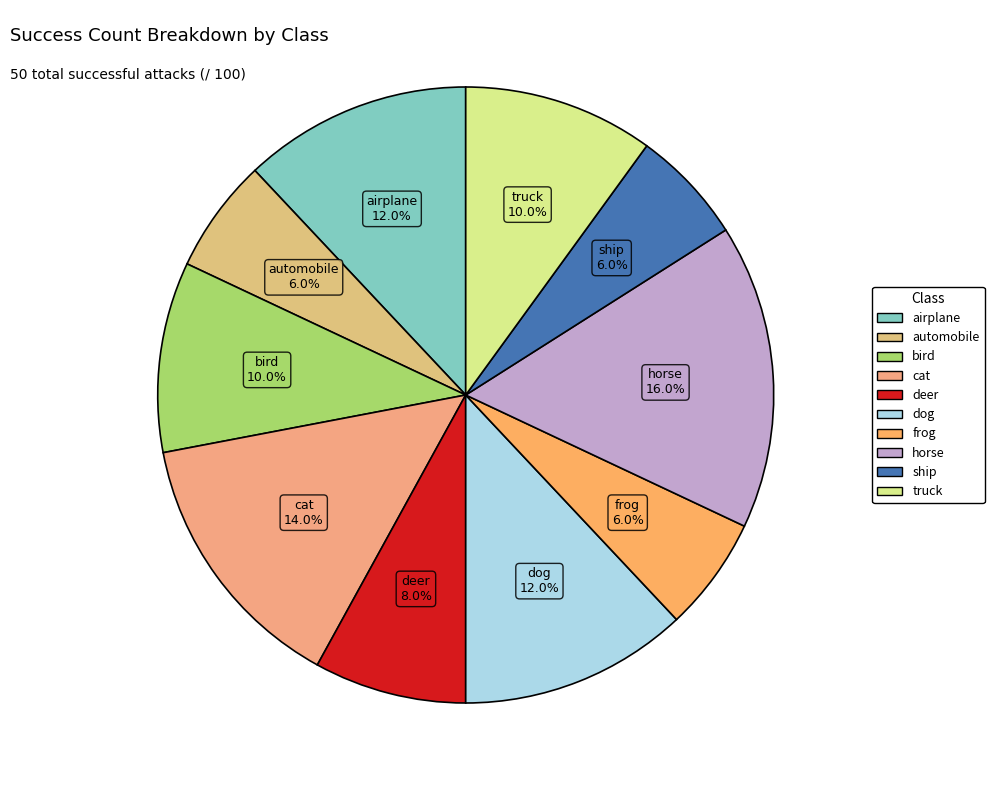

What percentage is NOT represented by ship?

94.0%